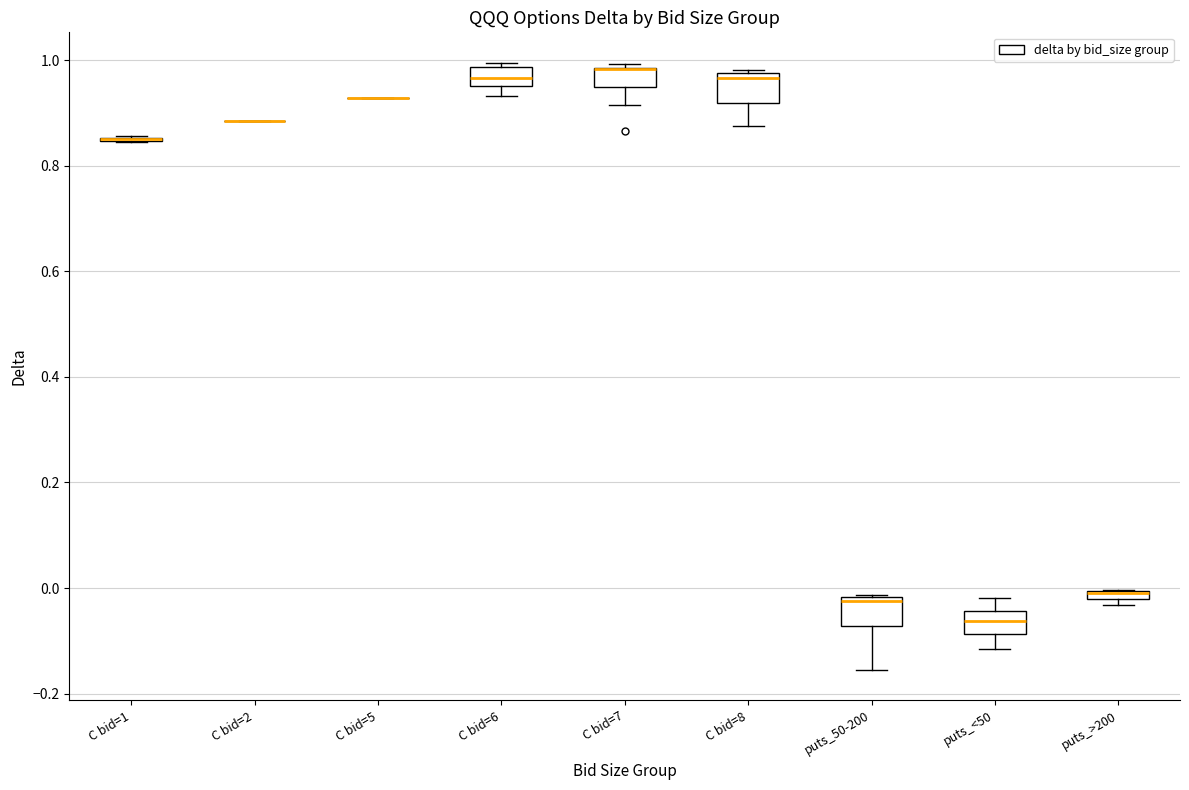

Where is the lower edge of the box for C bid=6 on the y-axis? The values are not printed on the chart, so give them approximately, as read against the axis.

0.96